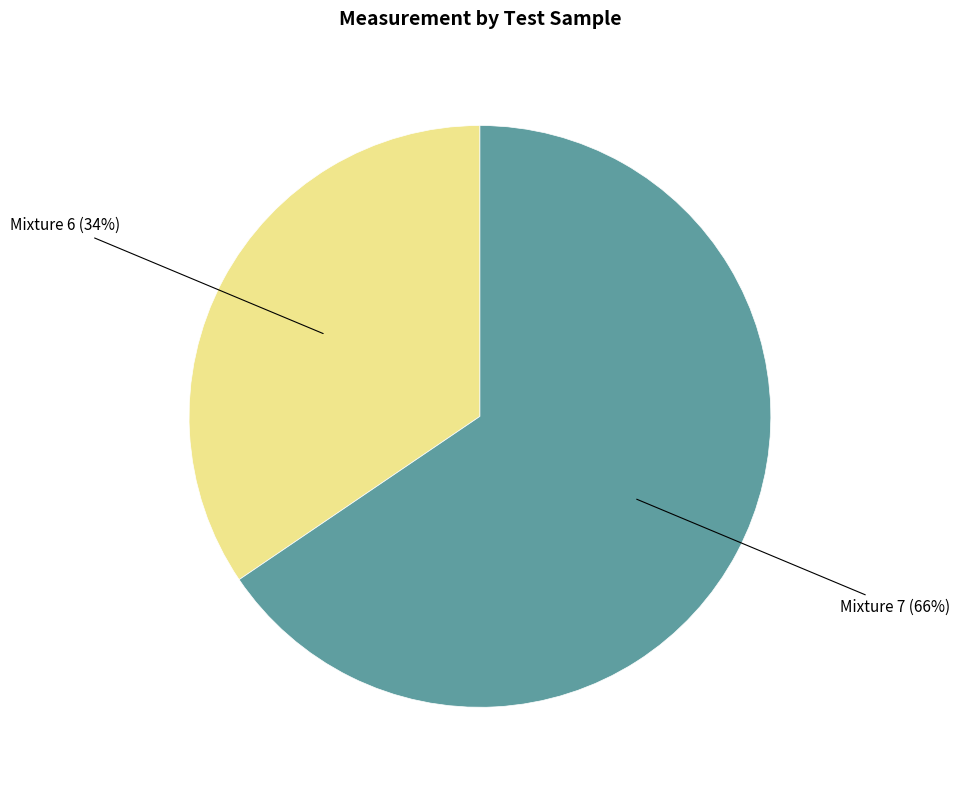

Does any single category account for the majority?

Yes